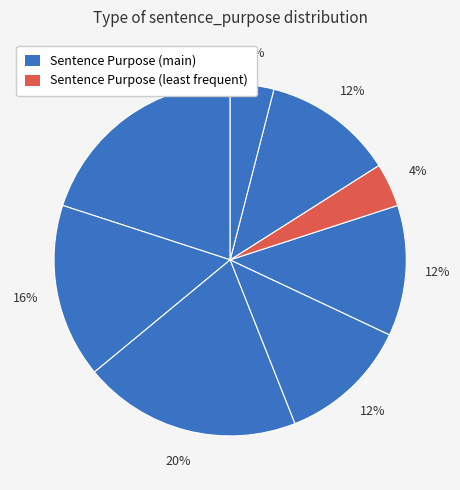

How many slices are in this pie chart?

8